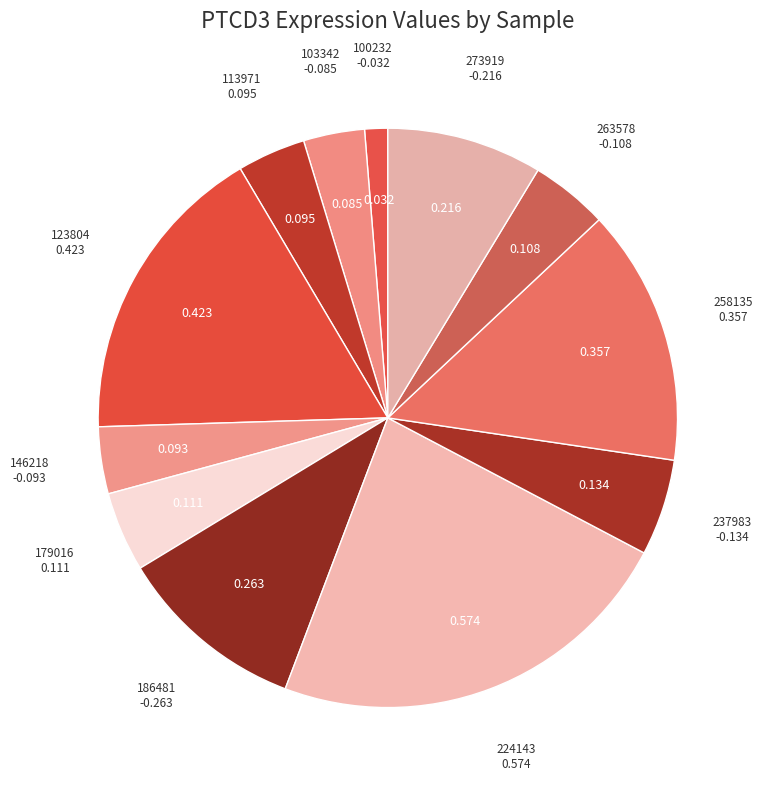

Count the number of slices in the pie.

12